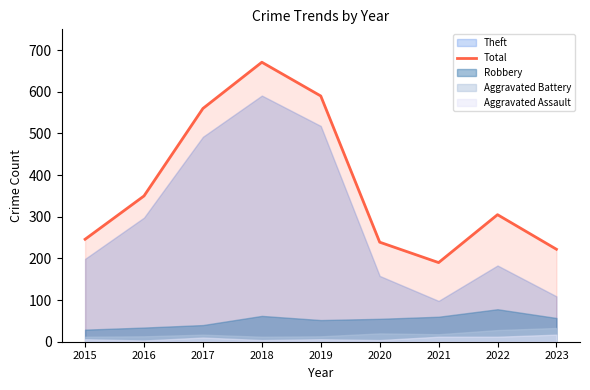

What is the change in value from 2018 to 2019?

-81